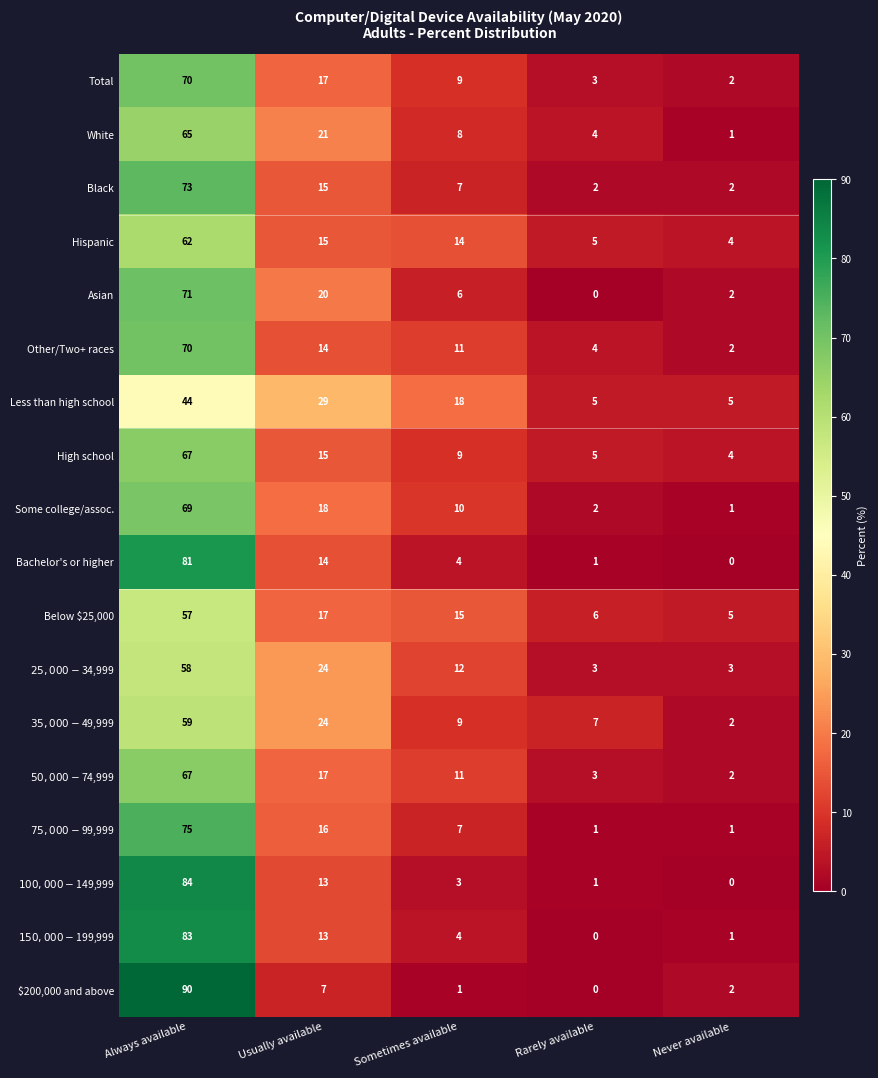

True or false: Black has a value of 1 at Rarely available.

False